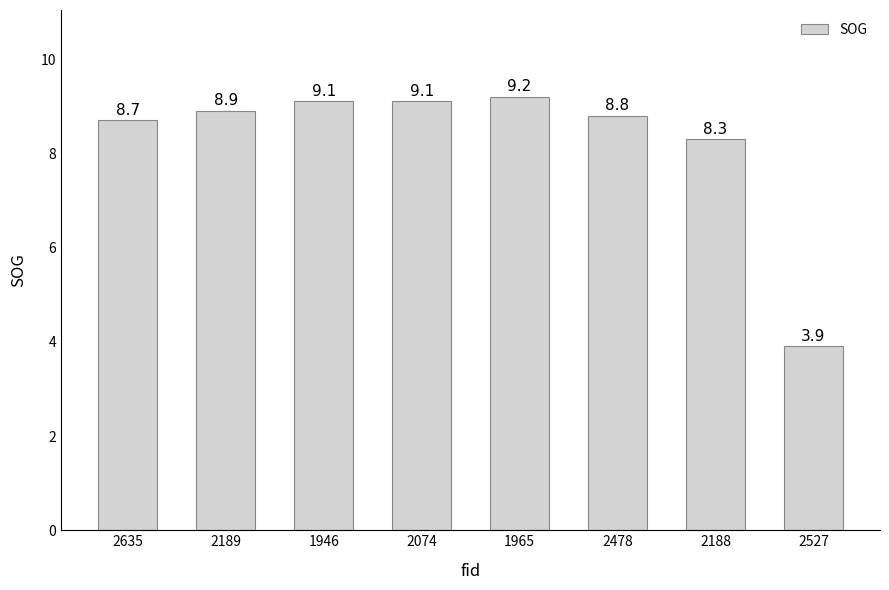

Which category has the highest value across all series?

1965